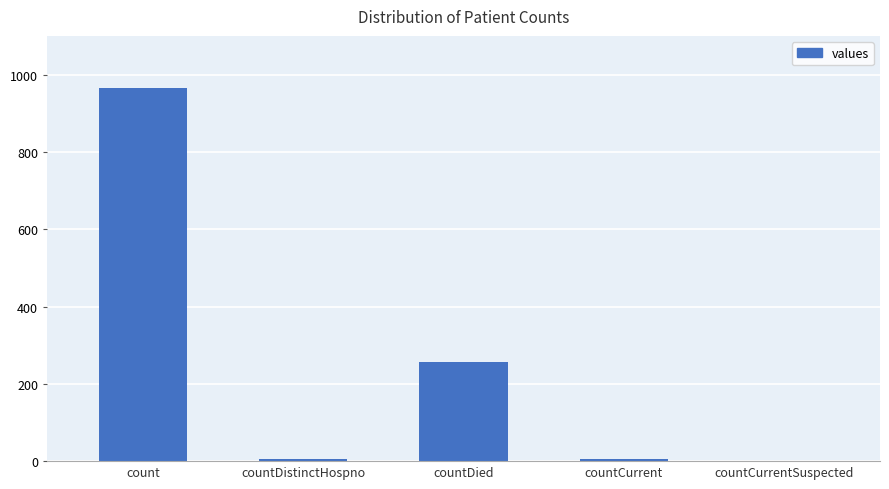

Which has a higher value, count or countCurrentSuspected?

count